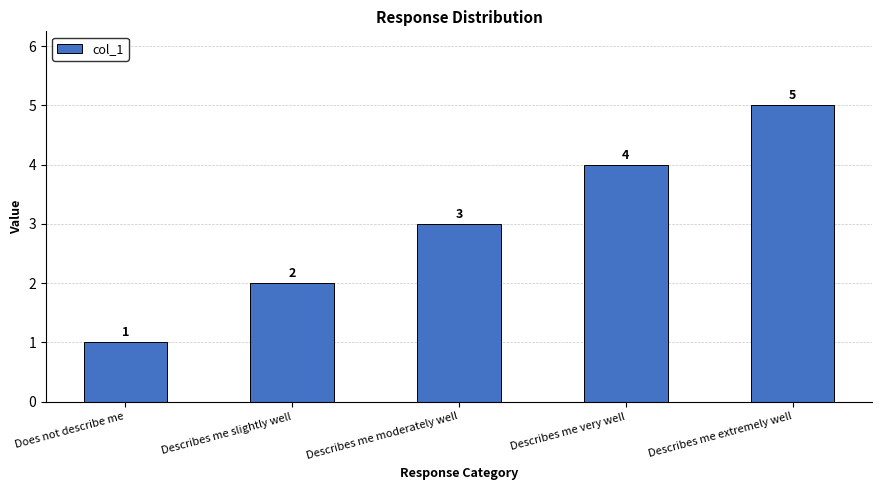

What is the difference between the second highest and minimum values?

3